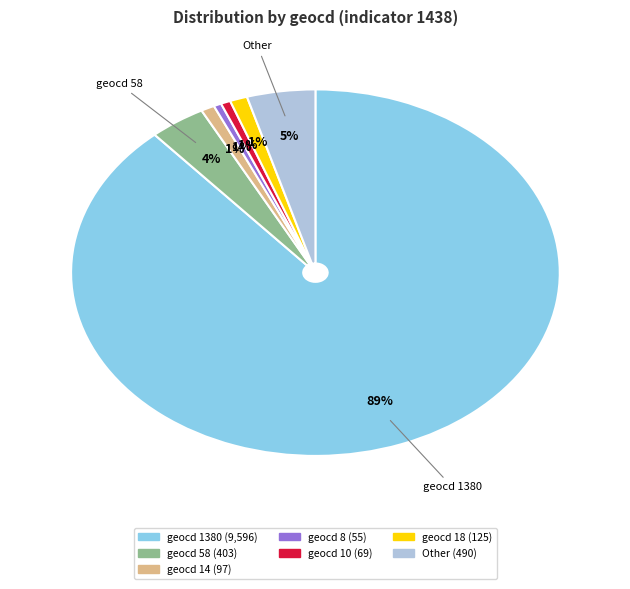

To the nearest percent, what is the average slice percentage?

14%